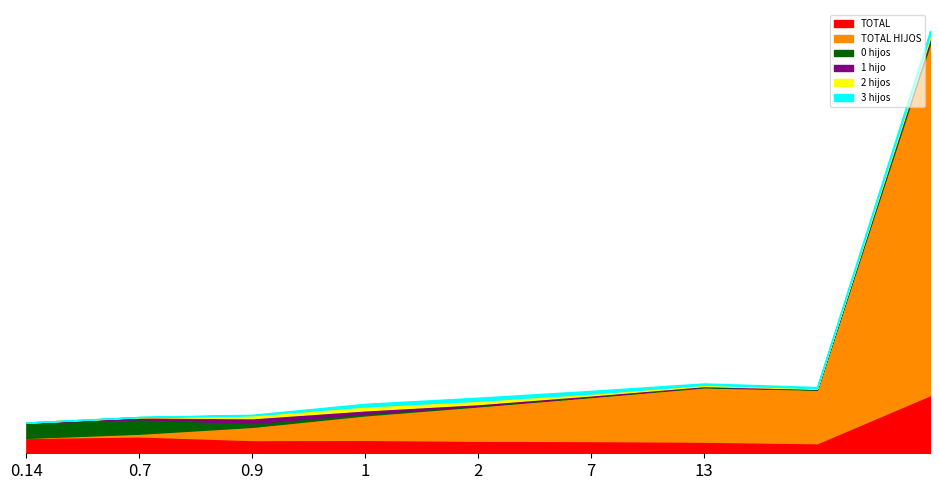

Does the chart have visible grid lines?

No